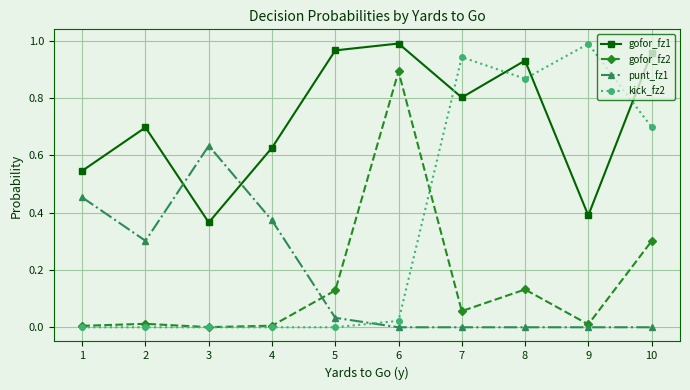

Where is the first local maximum for punt_fz1?

3